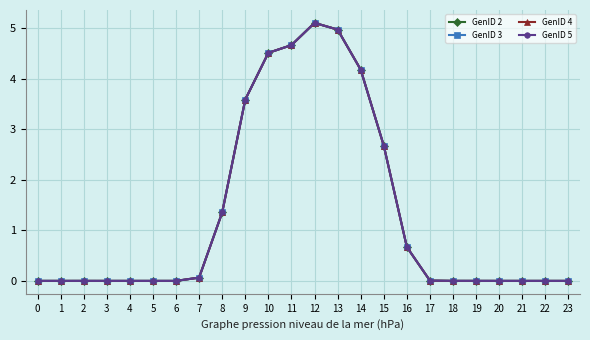

Reading left to right, extract all data points from this chart.

GenID 2: 0=0.0	1=0.0	2=0.0	3=0.0	4=0.0	5=0.0	6=0.0	7=0.1	8=1.4	9=3.6	10=4.5	11=4.7	12=5.1	13=5.0	14=4.2	15=2.7	16=0.7	17=0.0	18=0.0	19=0.0	20=0.0	21=0.0	22=0.0	23=0.0
GenID 3: 0=0.0	1=0.0	2=0.0	3=0.0	4=0.0	5=0.0	6=0.0	7=0.1	8=1.4	9=3.6	10=4.5	11=4.7	12=5.1	13=5.0	14=4.2	15=2.7	16=0.7	17=0.0	18=0.0	19=0.0	20=0.0	21=0.0	22=0.0	23=0.0
GenID 4: 0=0.0	1=0.0	2=0.0	3=0.0	4=0.0	5=0.0	6=0.0	7=0.1	8=1.4	9=3.6	10=4.5	11=4.7	12=5.1	13=5.0	14=4.2	15=2.7	16=0.7	17=0.0	18=0.0	19=0.0	20=0.0	21=0.0	22=0.0	23=0.0
GenID 5: 0=0.0	1=0.0	2=0.0	3=0.0	4=0.0	5=0.0	6=0.0	7=0.1	8=1.4	9=3.6	10=4.5	11=4.7	12=5.1	13=5.0	14=4.2	15=2.7	16=0.7	17=0.0	18=0.0	19=0.0	20=0.0	21=0.0	22=0.0	23=0.0